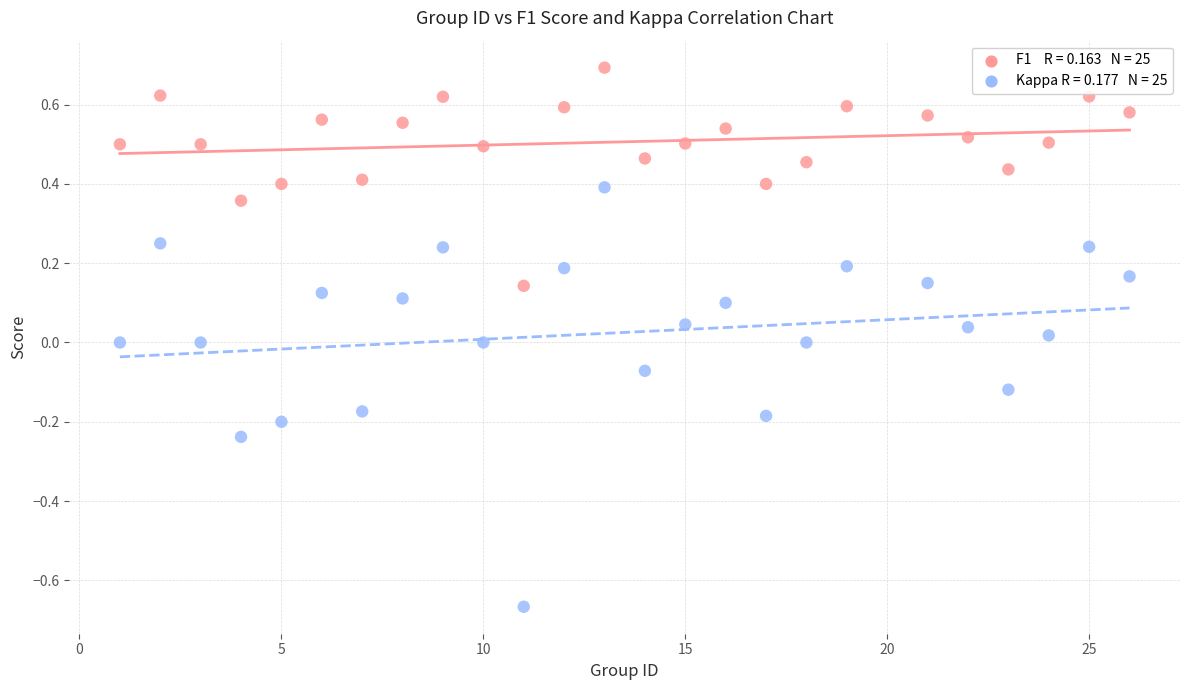

Across all data points, what is the range of Y values (max minus min)?

1.4